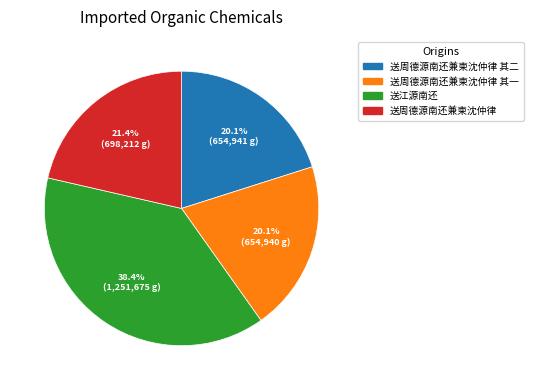

To the nearest percent, what percentage of the pie is 送江源南还?

38%